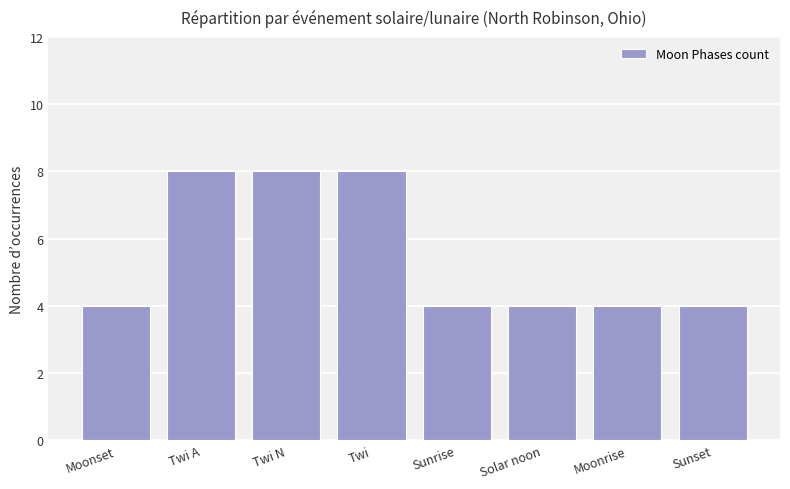

What is the ratio of the value at Twi A to the value at Twi N?

1.0